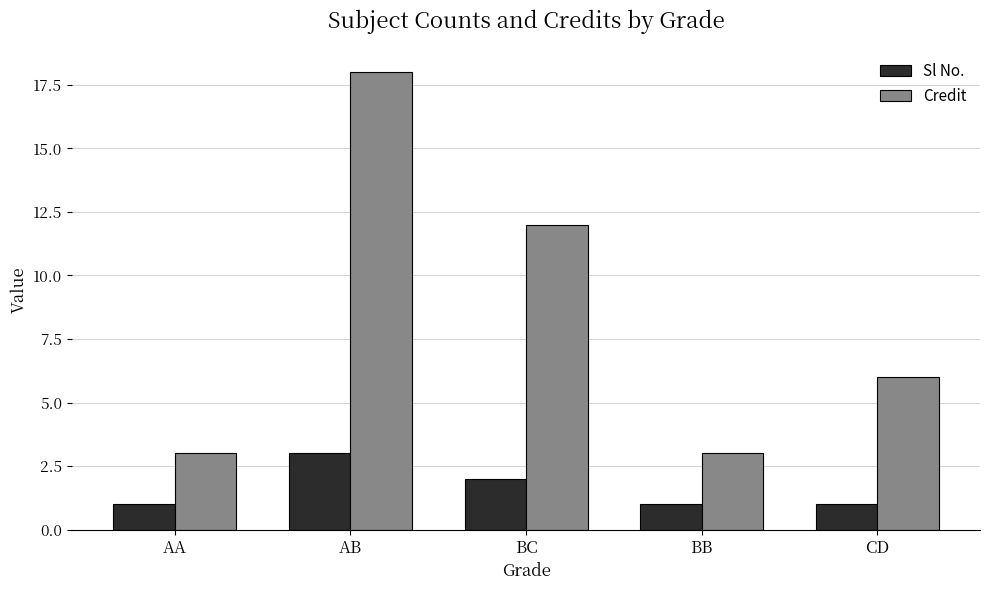

At BC, list the series in order from largest to smallest.

Credit, Sl No.